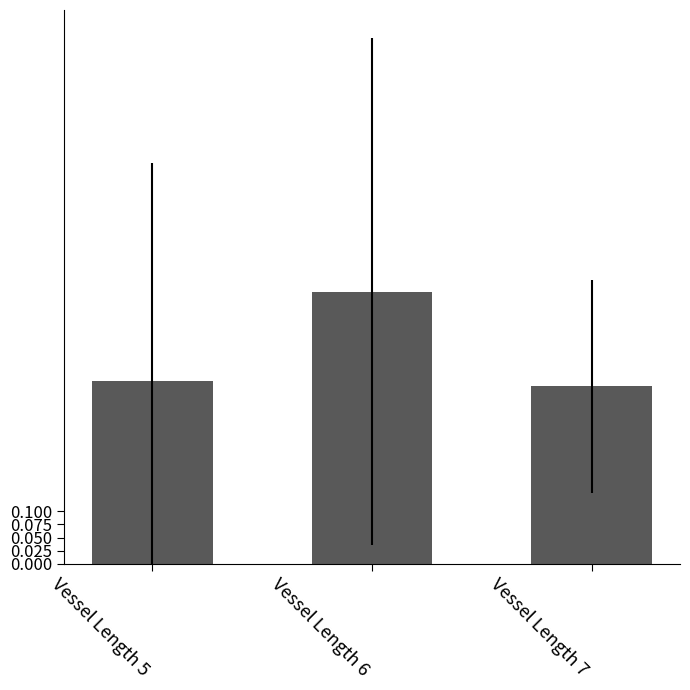

Which category has the highest value across all series?

Vessel Length 6